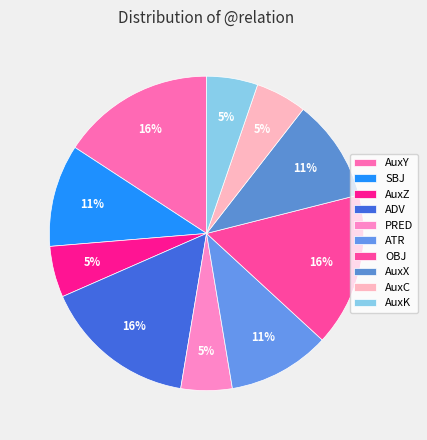

Approximately how many times larger is the value at SBJ compared to AuxX?

1.0